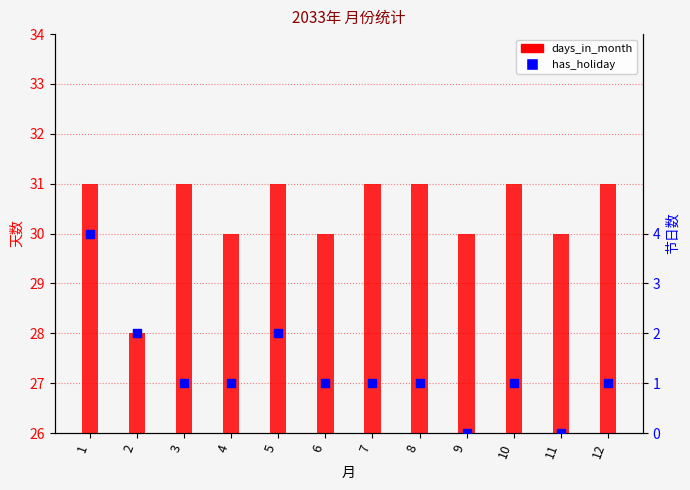

Which series has the largest total across all categories?

days_in_month